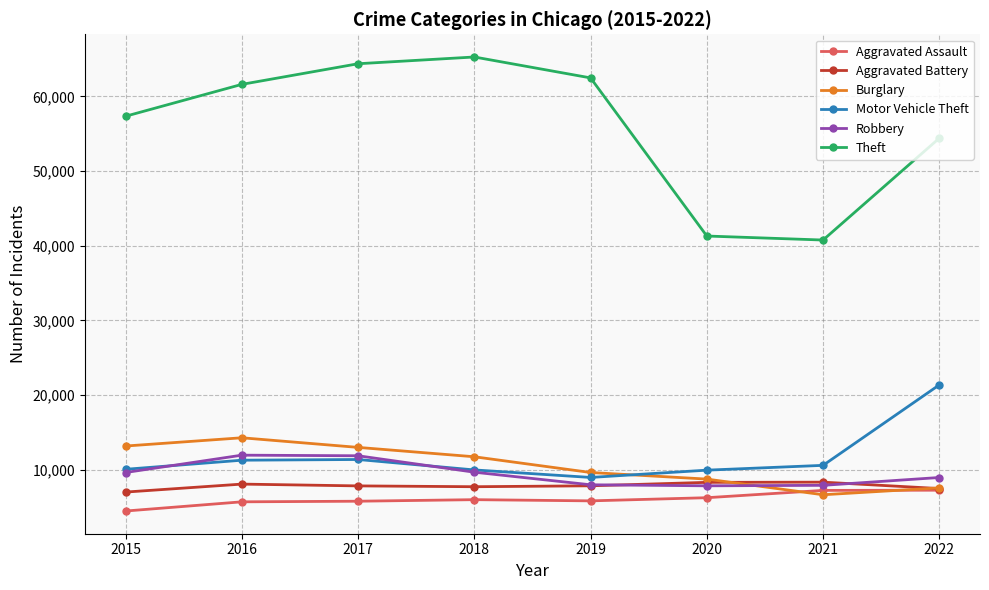

Is the value of Aggravated Battery at 2015 greater than the value of Robbery at 2019?

No